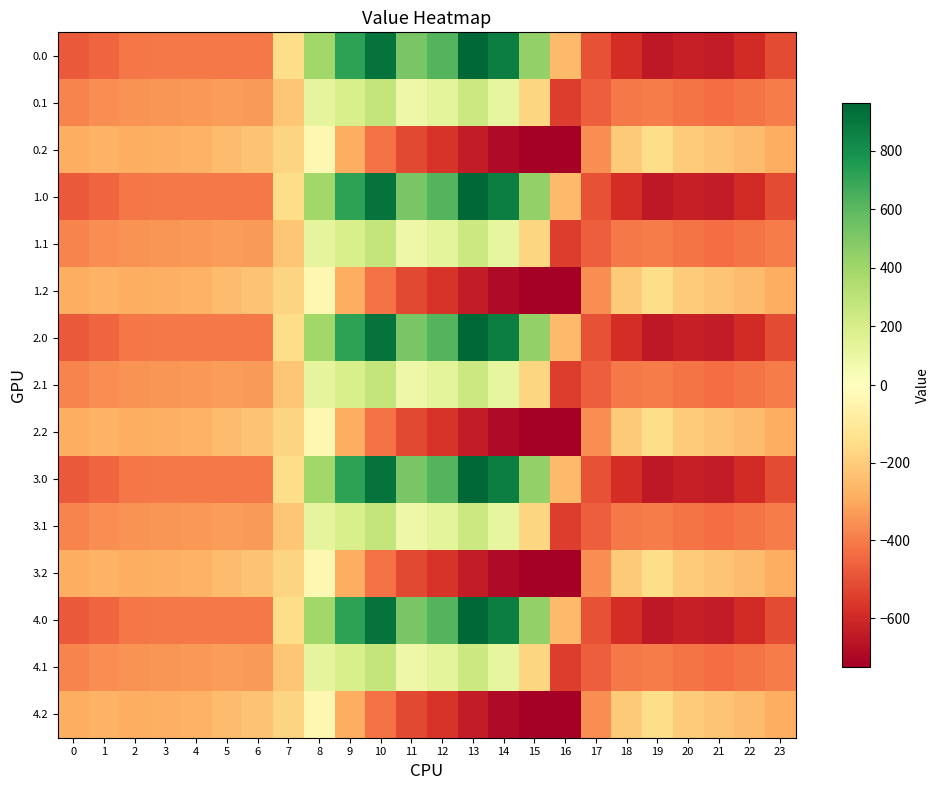

What is the spread (max minus min) of values at 16?

475.7